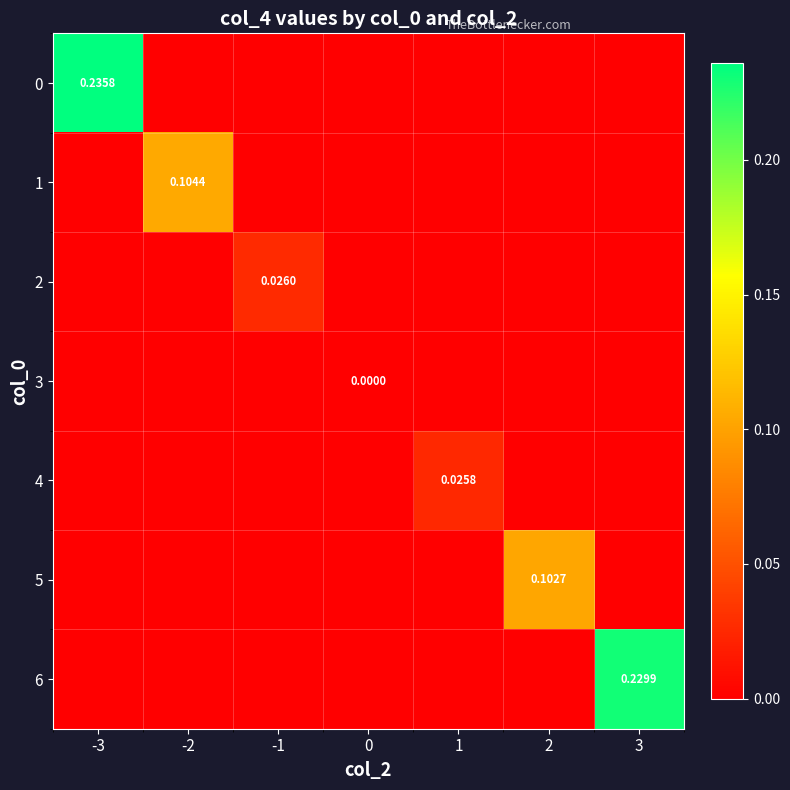

Count the 0 values in the range 0 to 1.

7